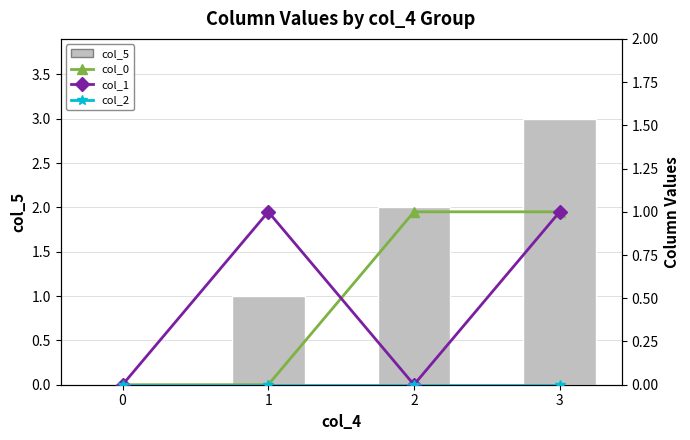

How many positive values does the col_0 series have?

2